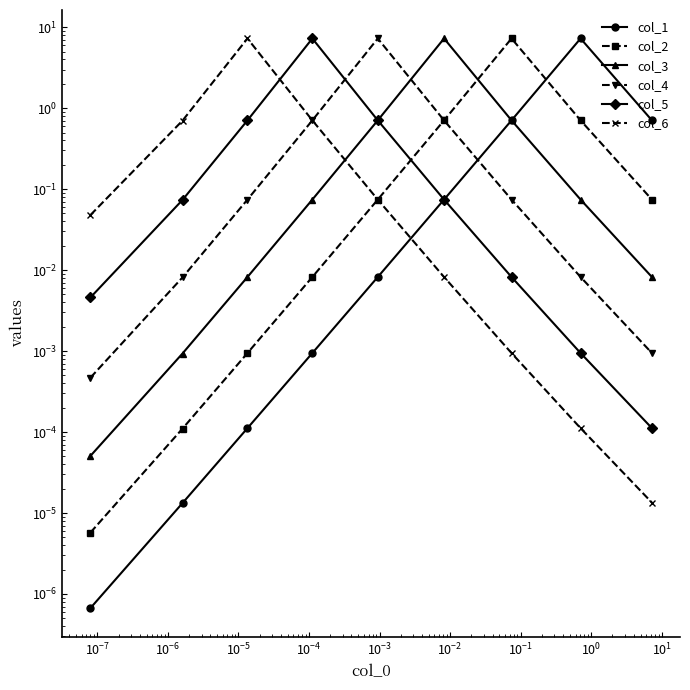

How many times do col_6 and col_5 cross each other?

1